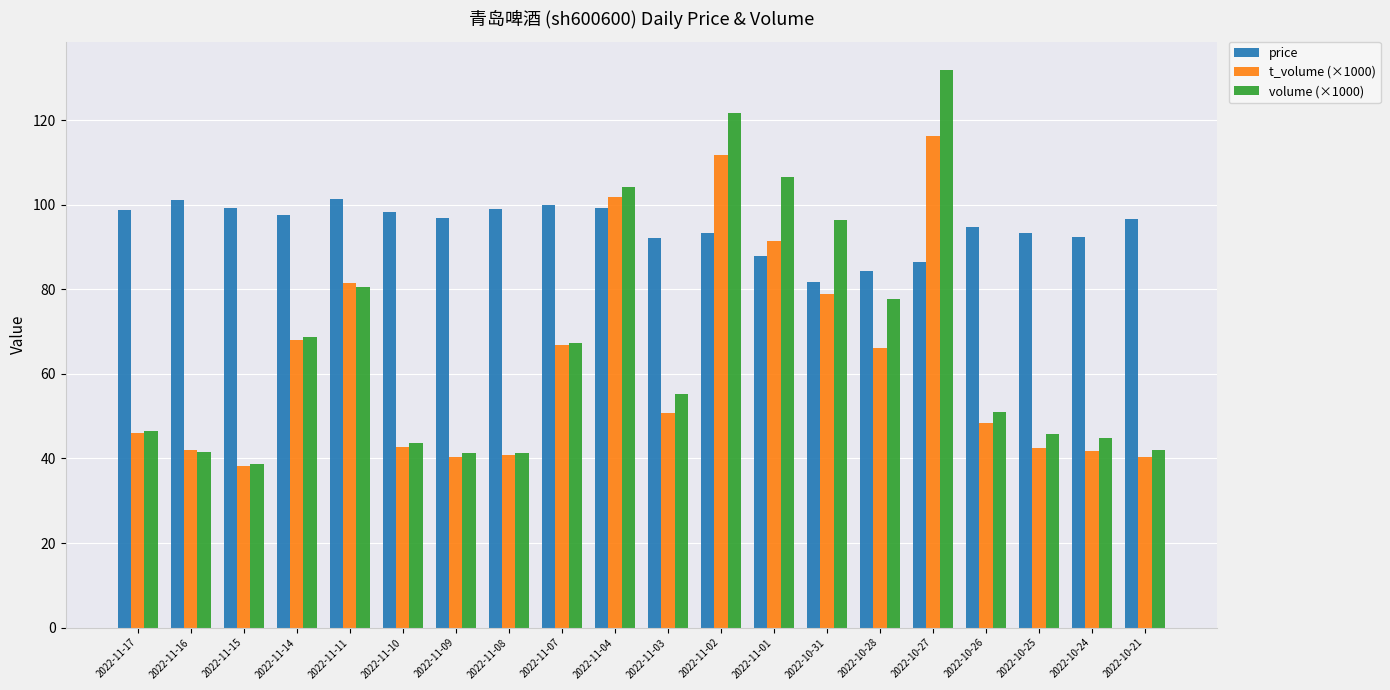

At which label is volume (×1000) closest to 85?

2022-11-11